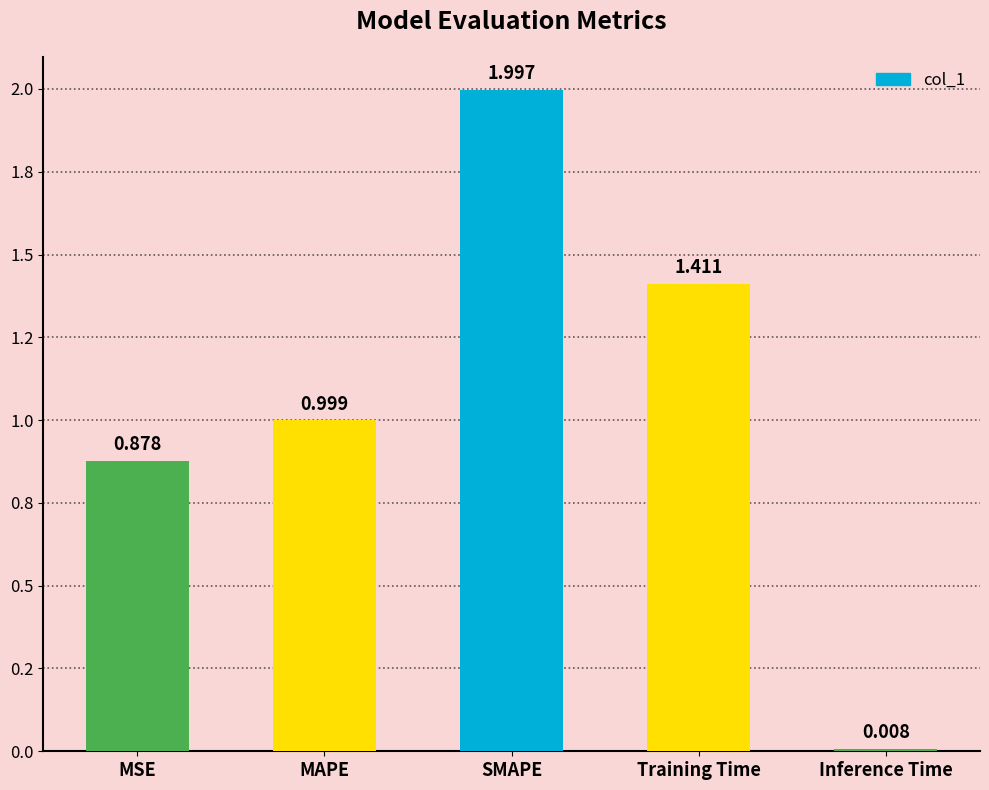

Are the bars grouped side by side (vs. stacked)?

No